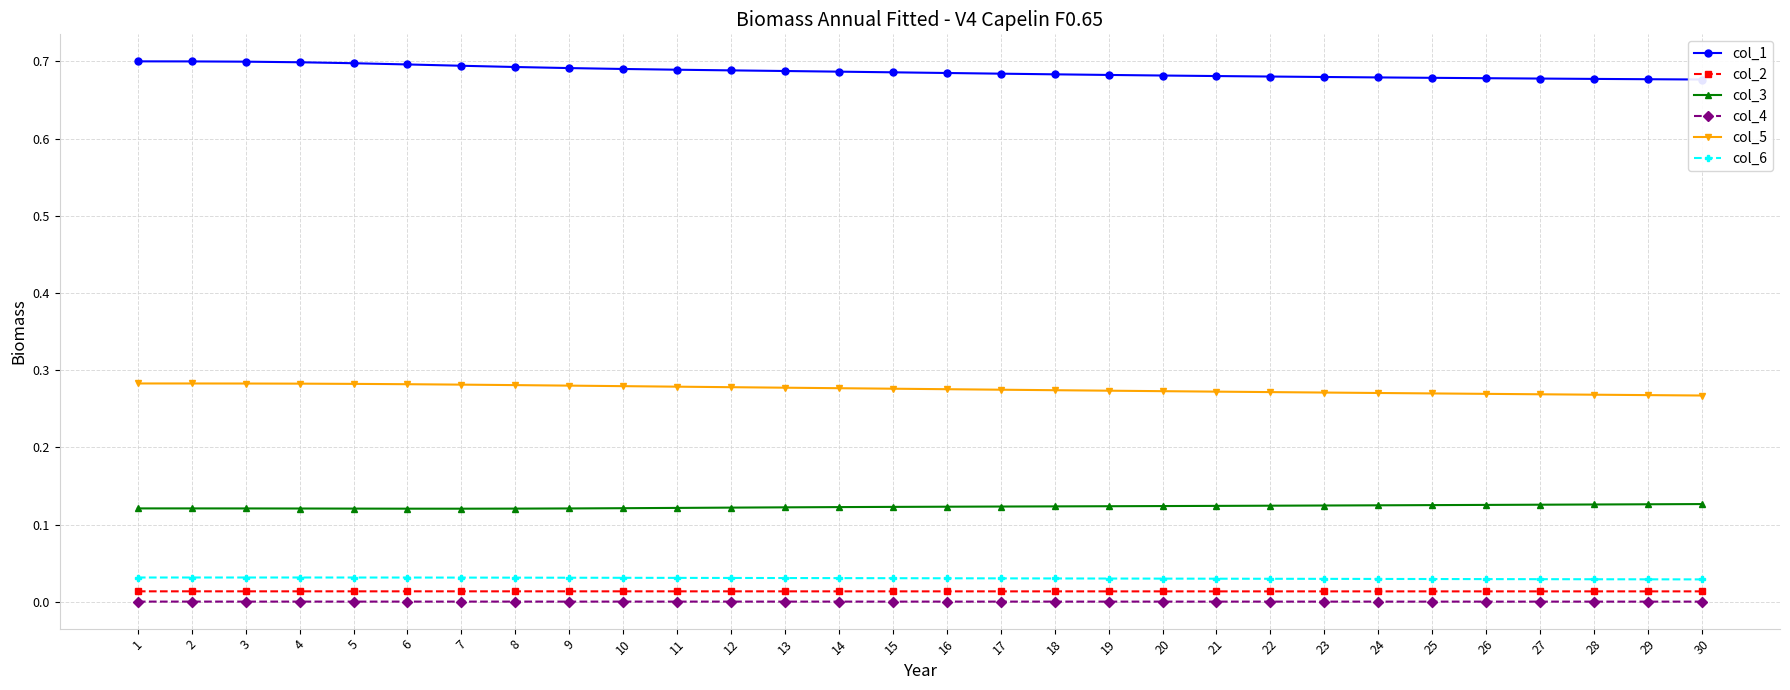

The value of col_2 at 30 is 0.0. True or false?

True